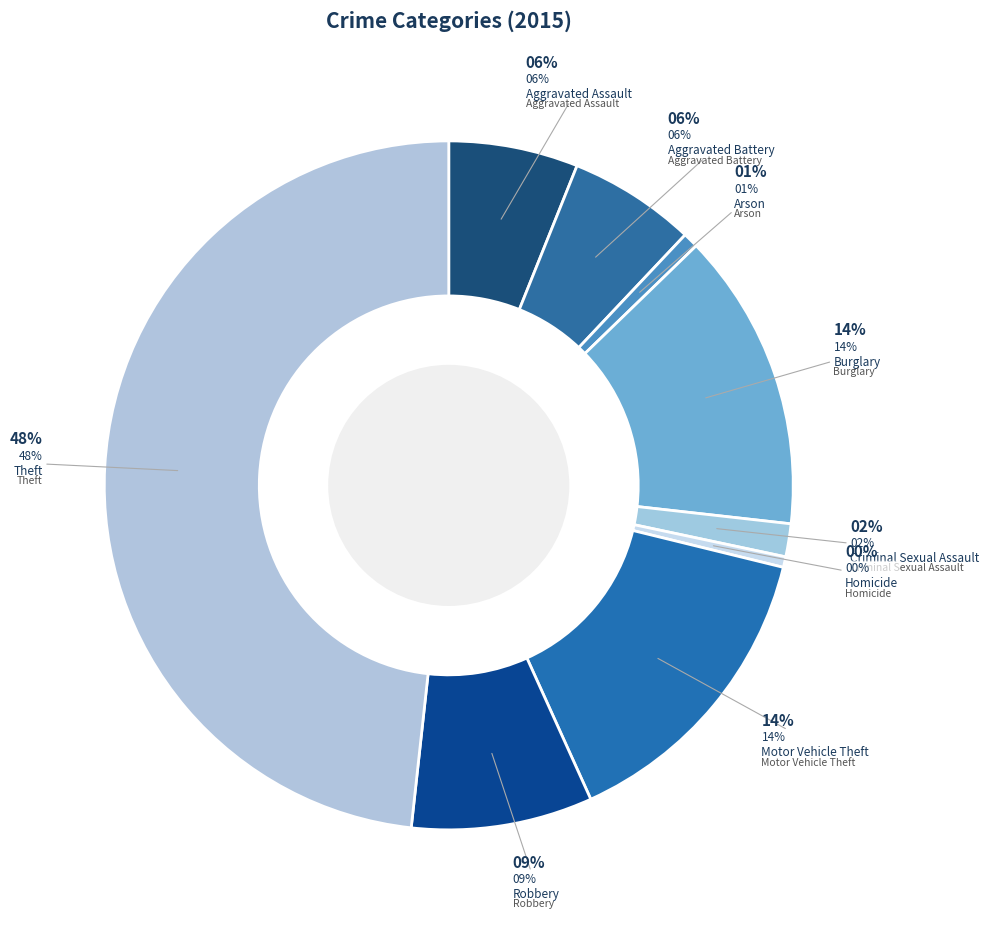

Does Burglary represent more than half of the total?

No